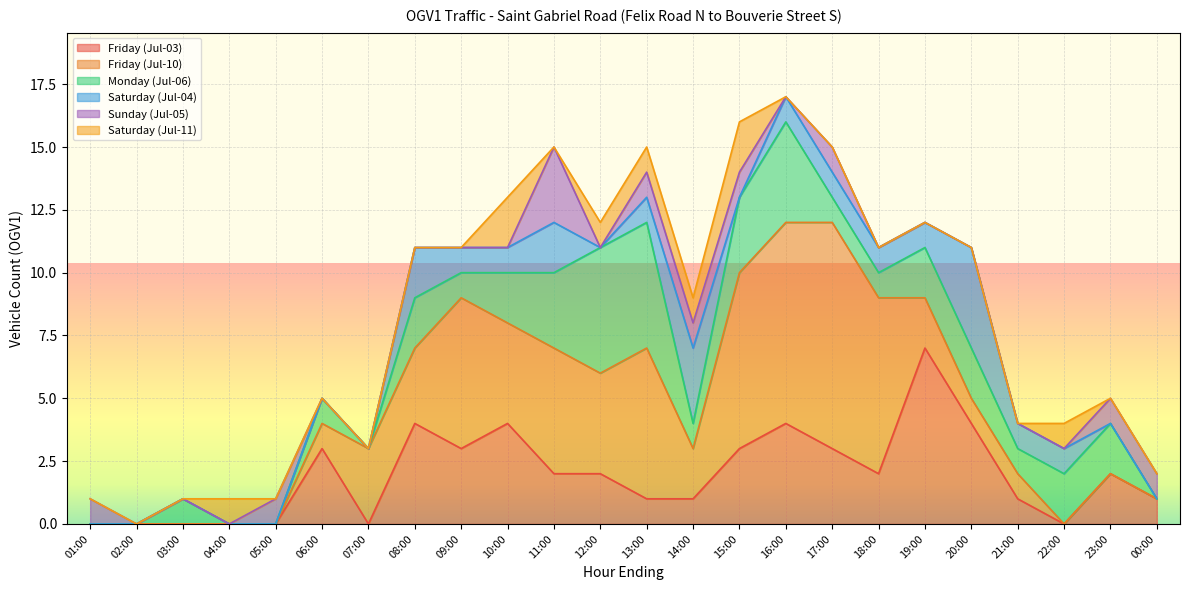

At which label does Friday (Jul-03) reach its peak?

19:00